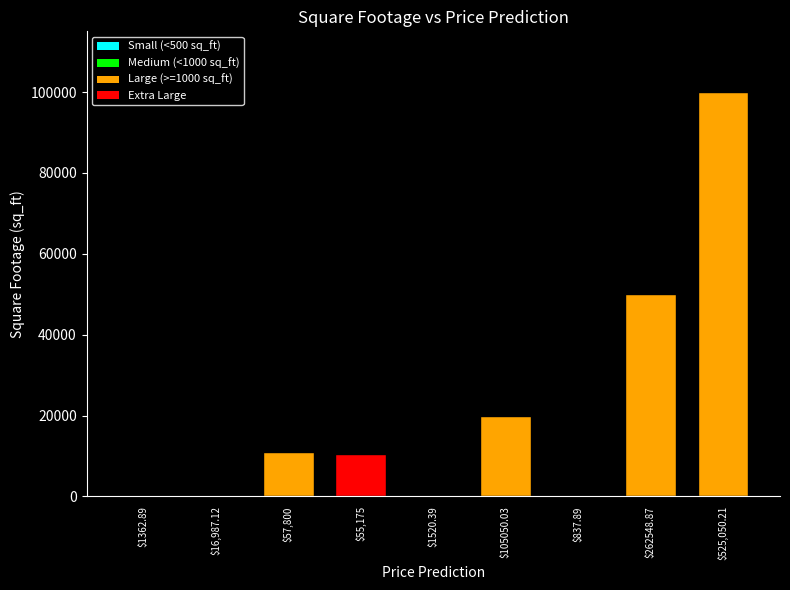

How many data points does each series have?

9